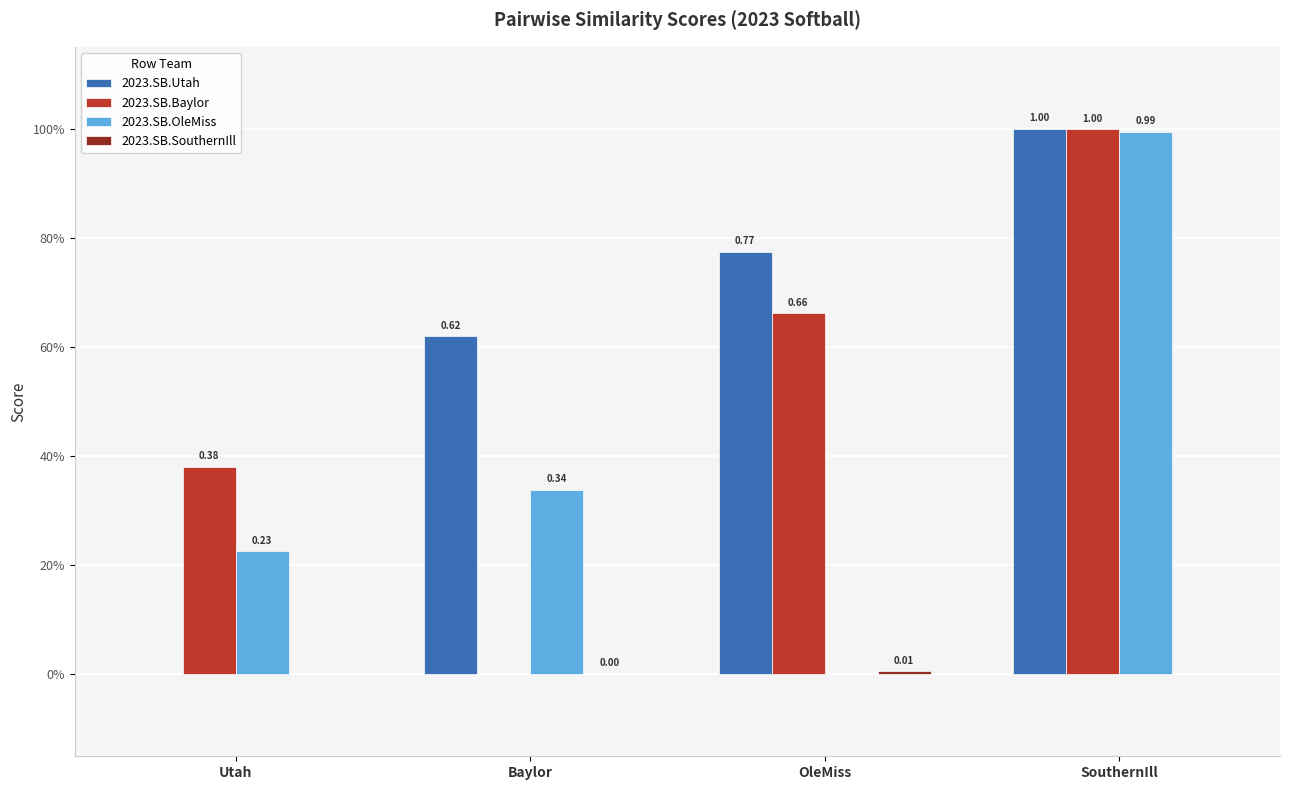

What is the average value of the 2023.SB.Utah series?

0.6